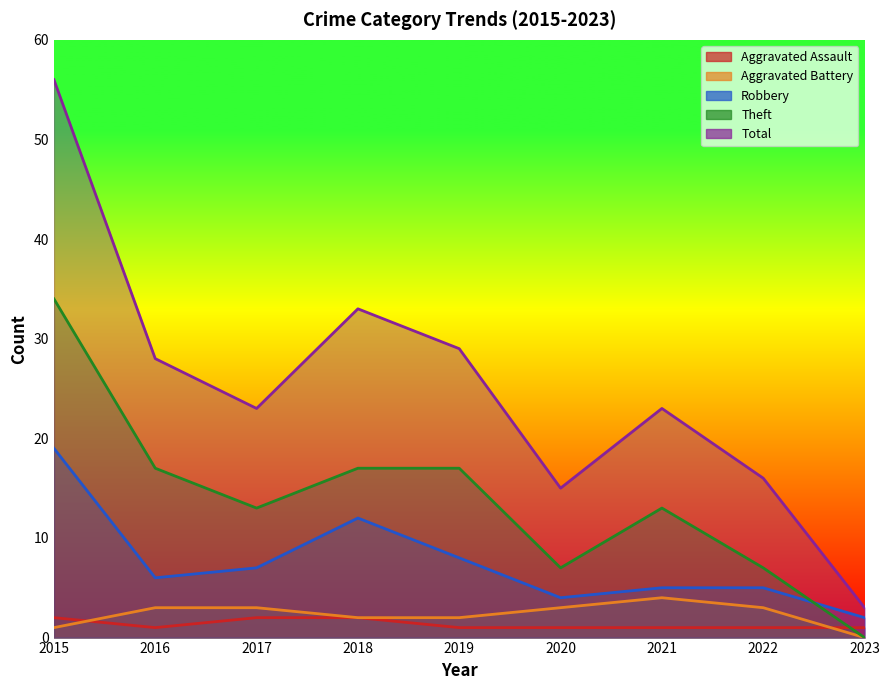

True or false: Aggravated Battery has more than 2 interior local peaks.

False